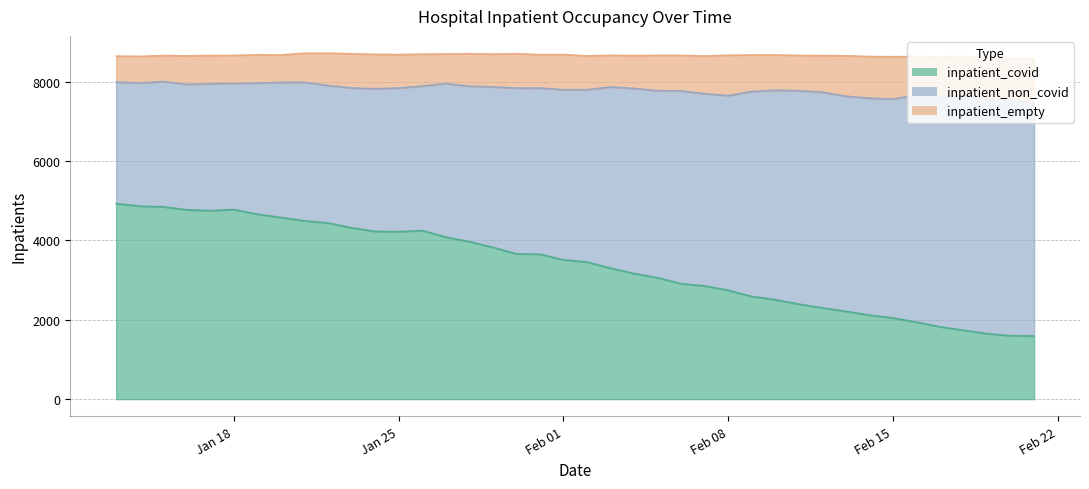

True or false: inpatient_covid and inpatient_non_covid intersect in this chart.

True